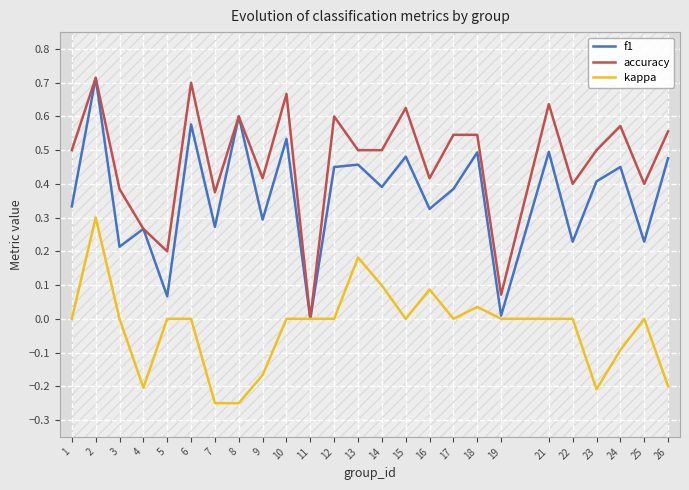

Is it true that accuracy equals 1.0 at 2?

False